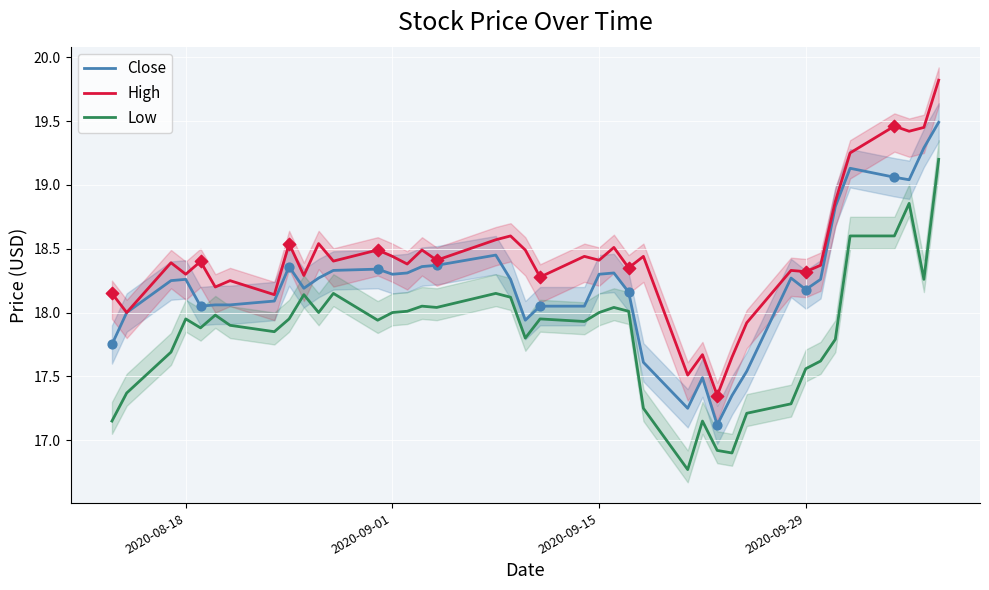

True or false: Low and High intersect in this chart.

False